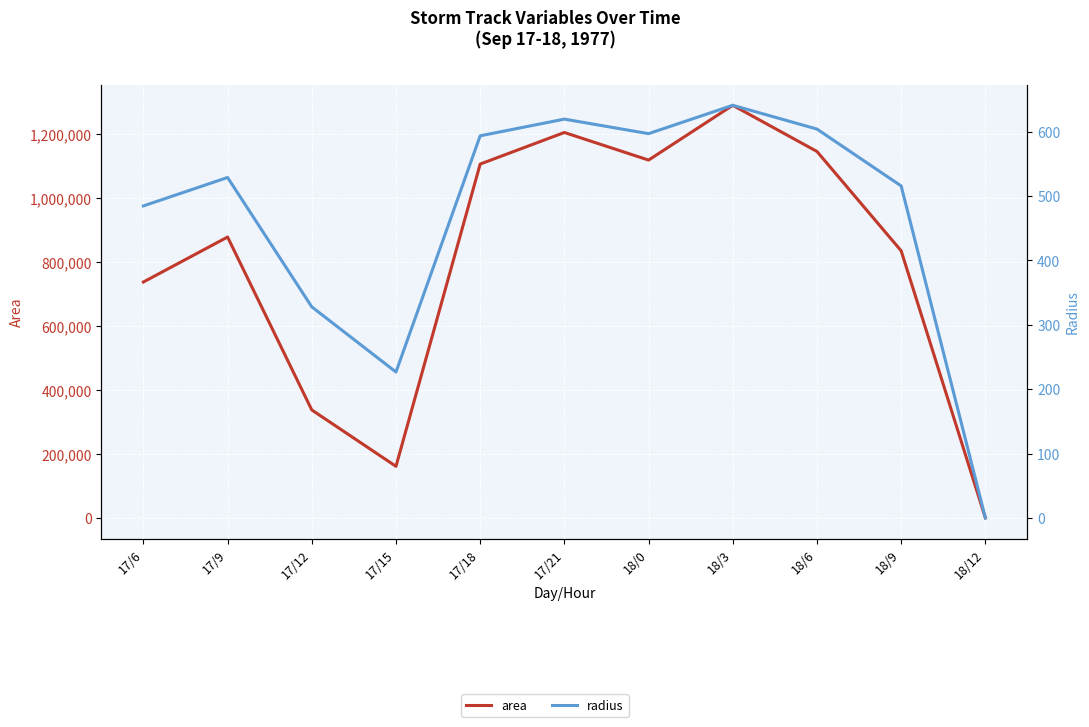

How many values in area are above zero?

10